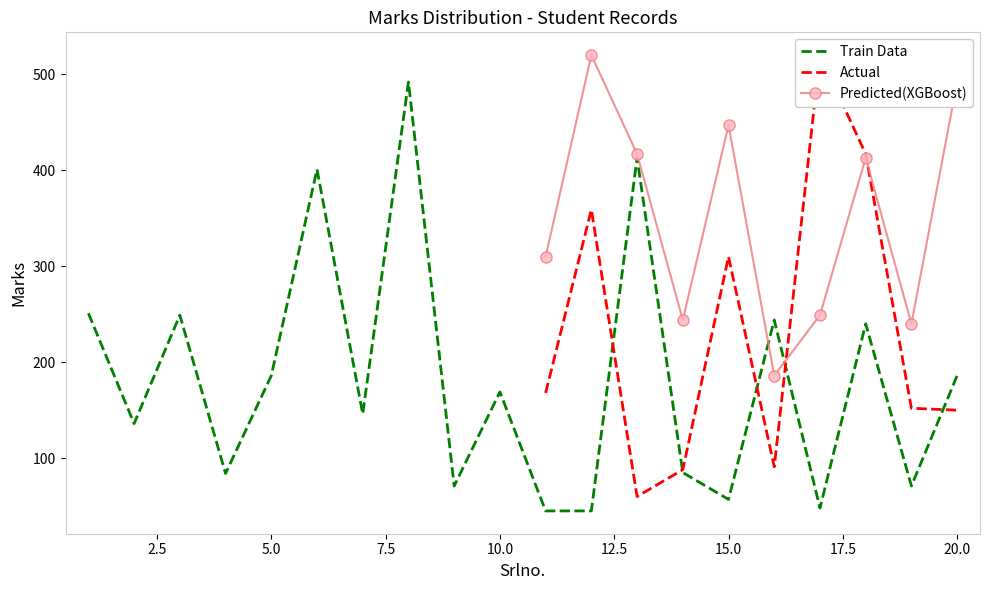

What is the maximum value for Train Data?

492